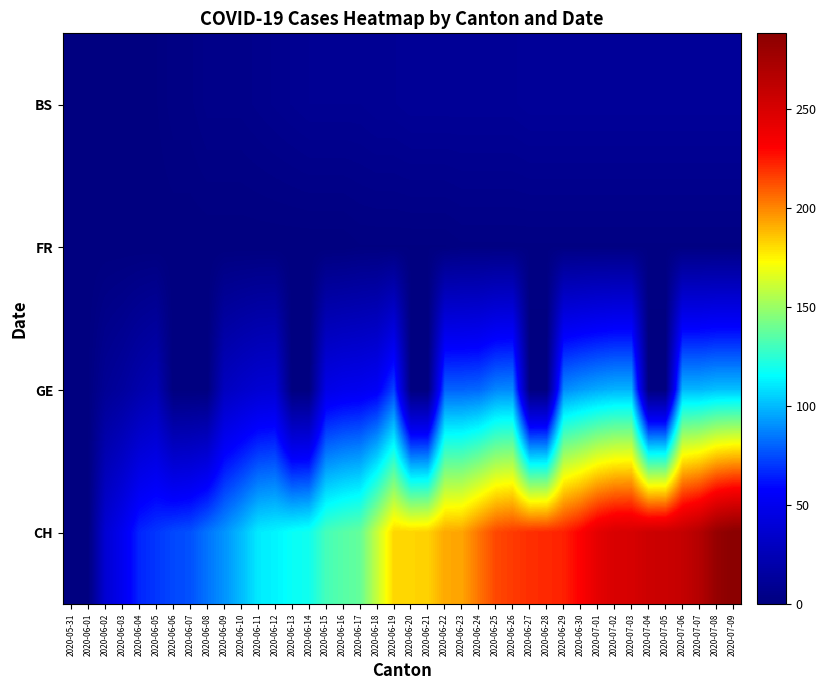

Which has a higher value, 2020-06-11 or 2020-06-06?

2020-06-11